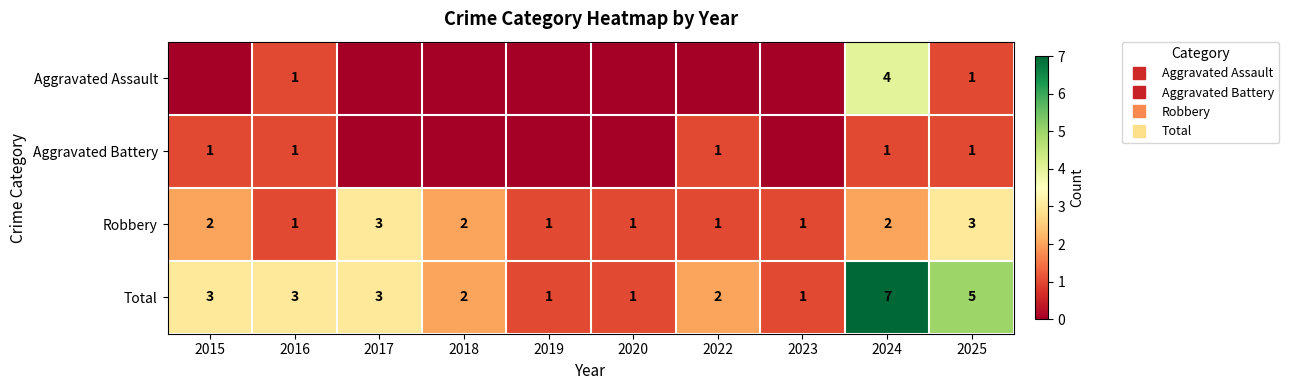

Which has a higher value, 2016 or 2018?

2016